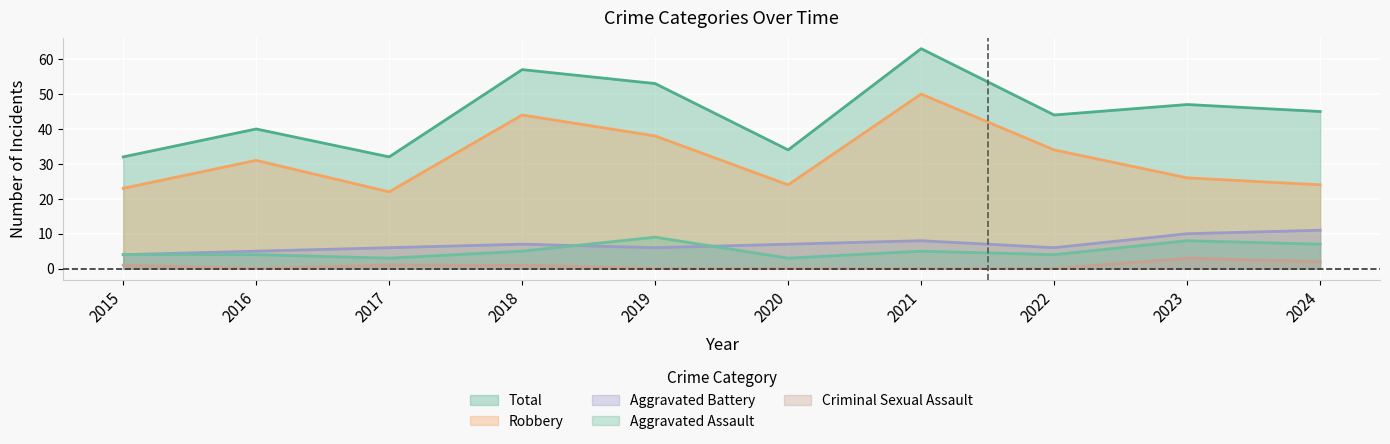

True or false: Total and Aggravated Battery cross at least once.

False